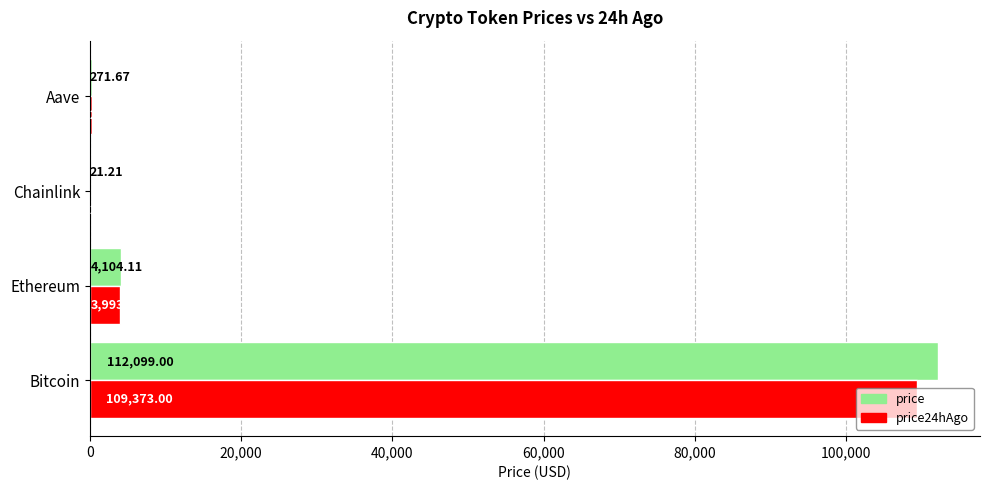

What is the sum of all price values?

116496.0